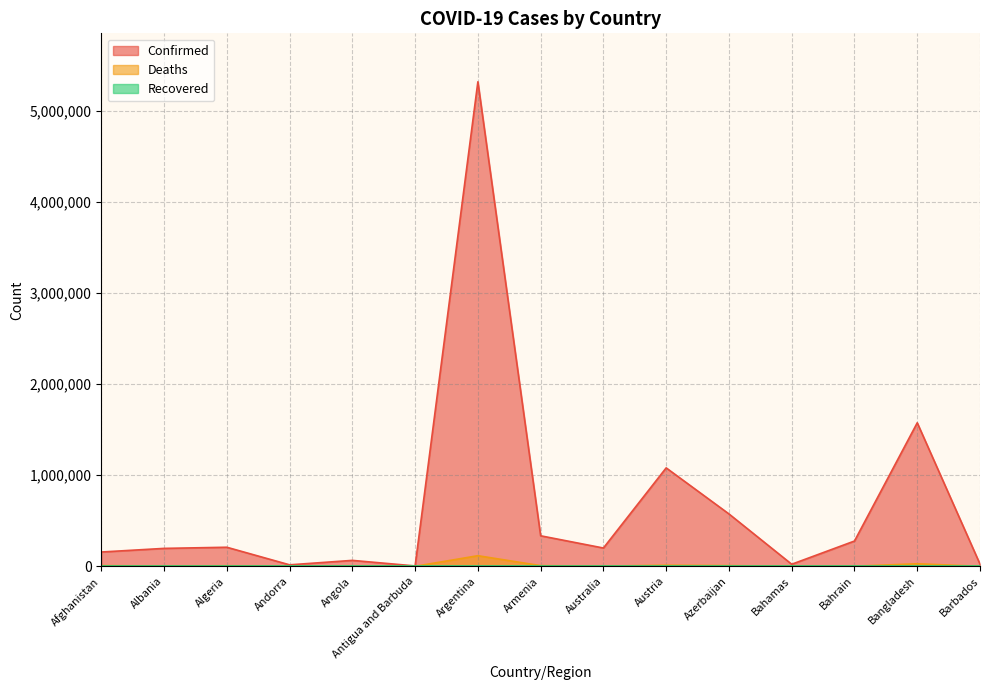

What is the minimum value for Deaths?

117